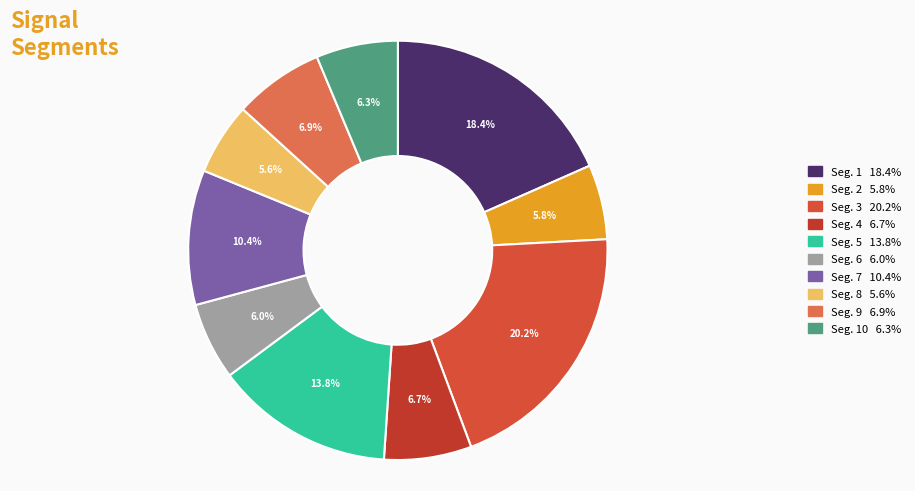

To the nearest percent, what is the difference between the largest and smallest slice percentages?

15%